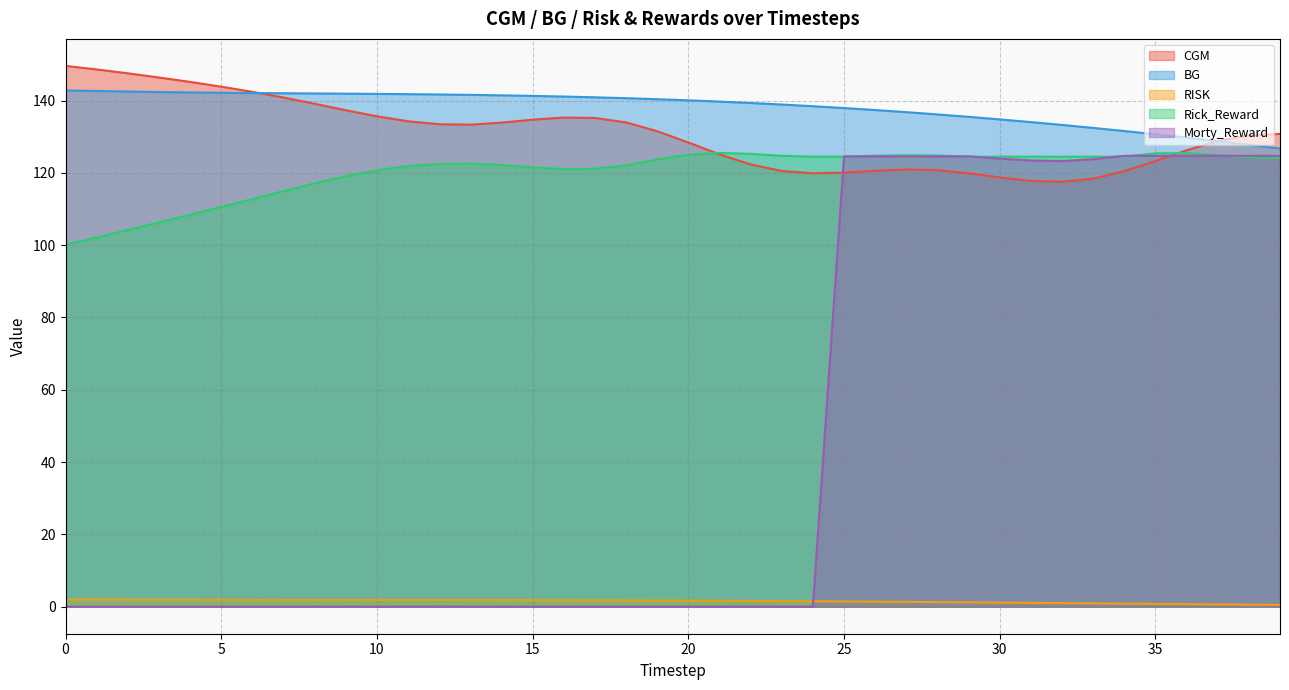

True or false: Rick_Reward and BG intersect in this chart.

False